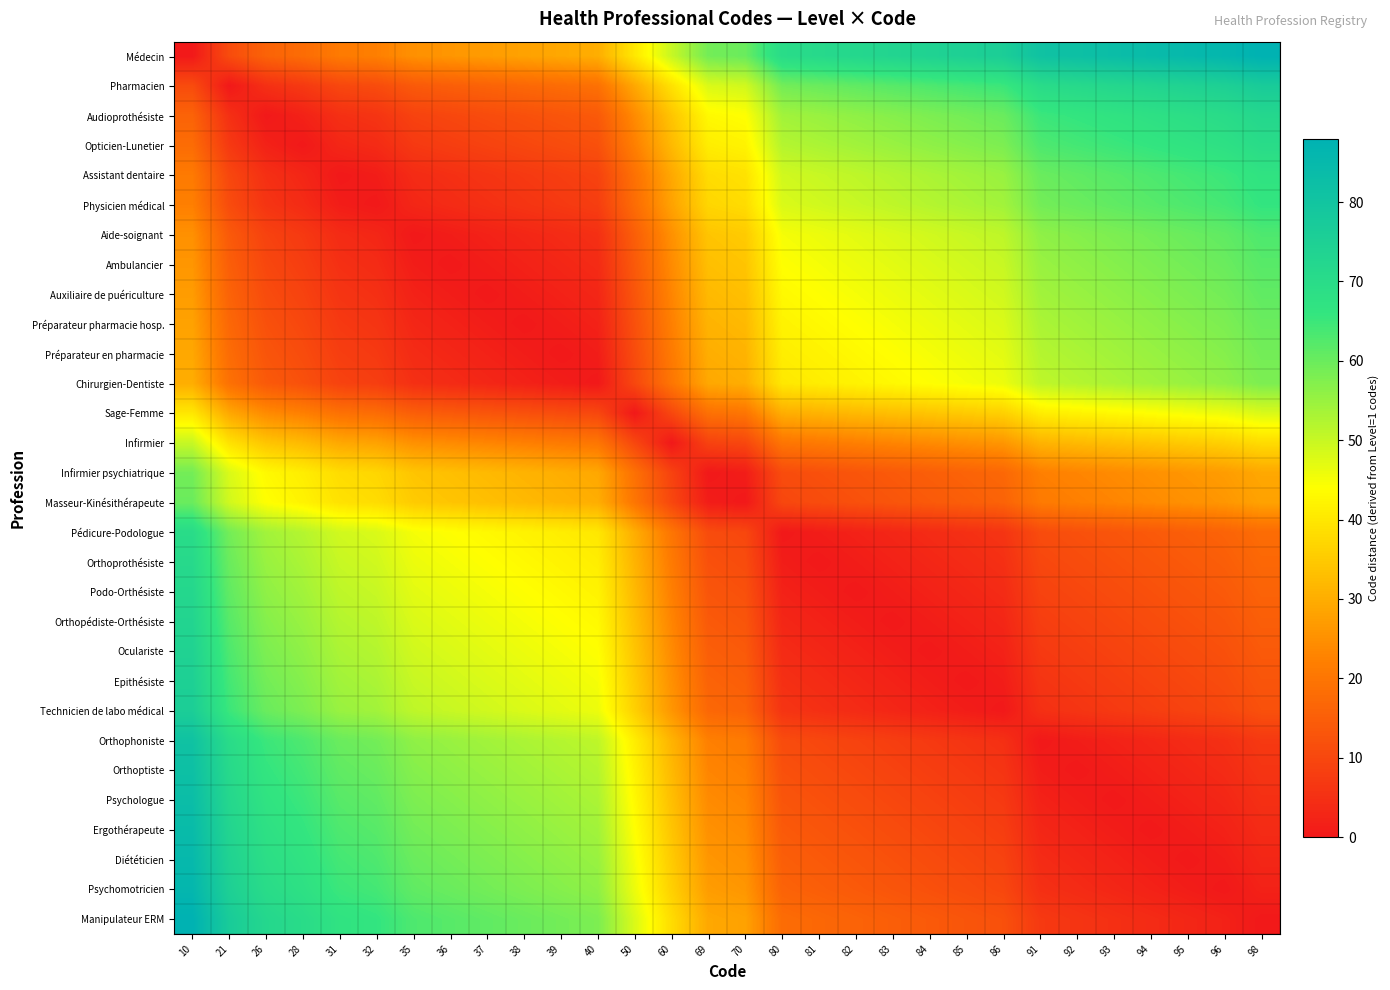

What is the total value across all series at 85?

818